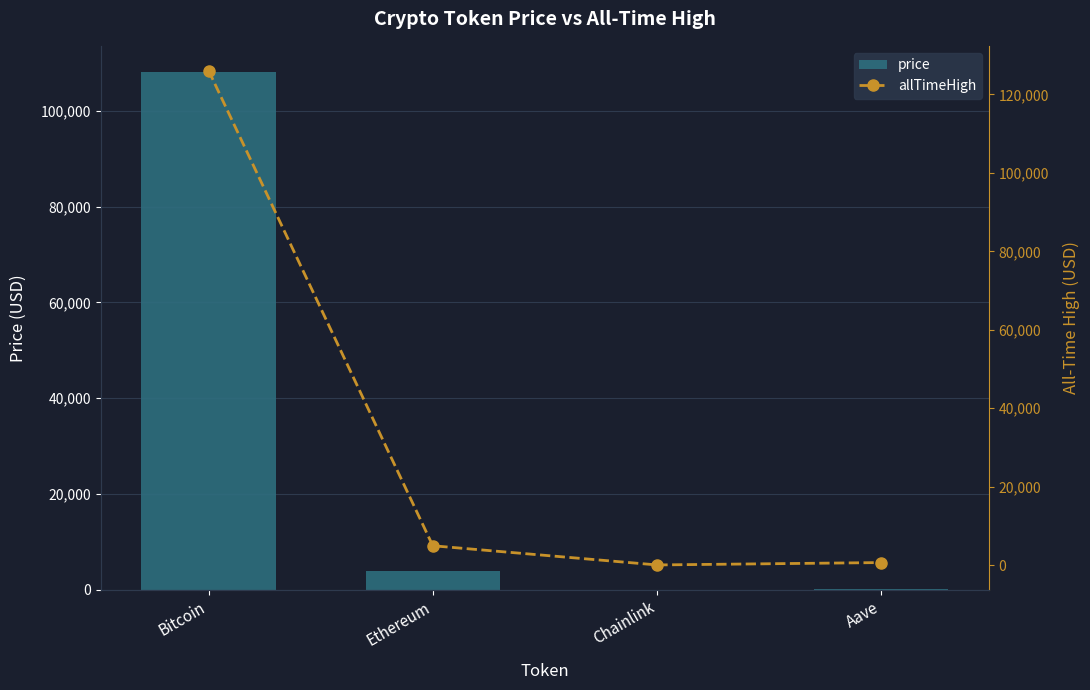

What is the highest value of the price series?

108196.0